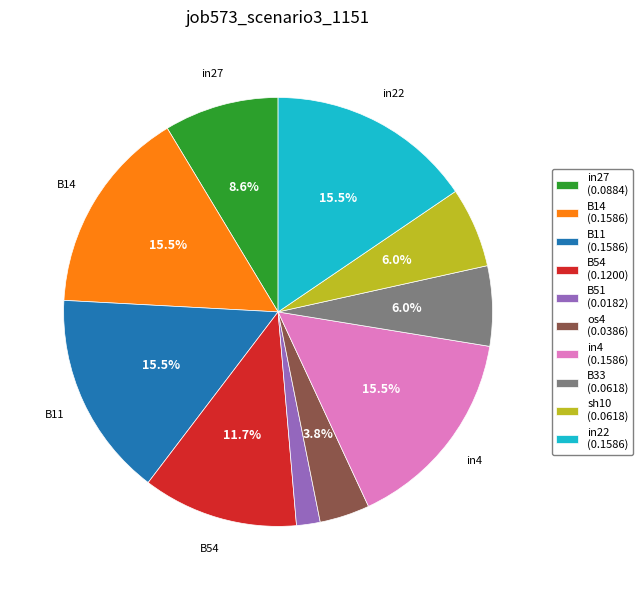

Count the number of slices in the pie.

10